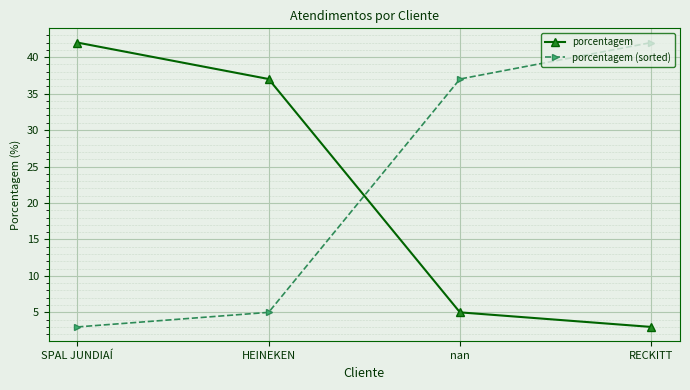

Does the chart have visible grid lines?

Yes